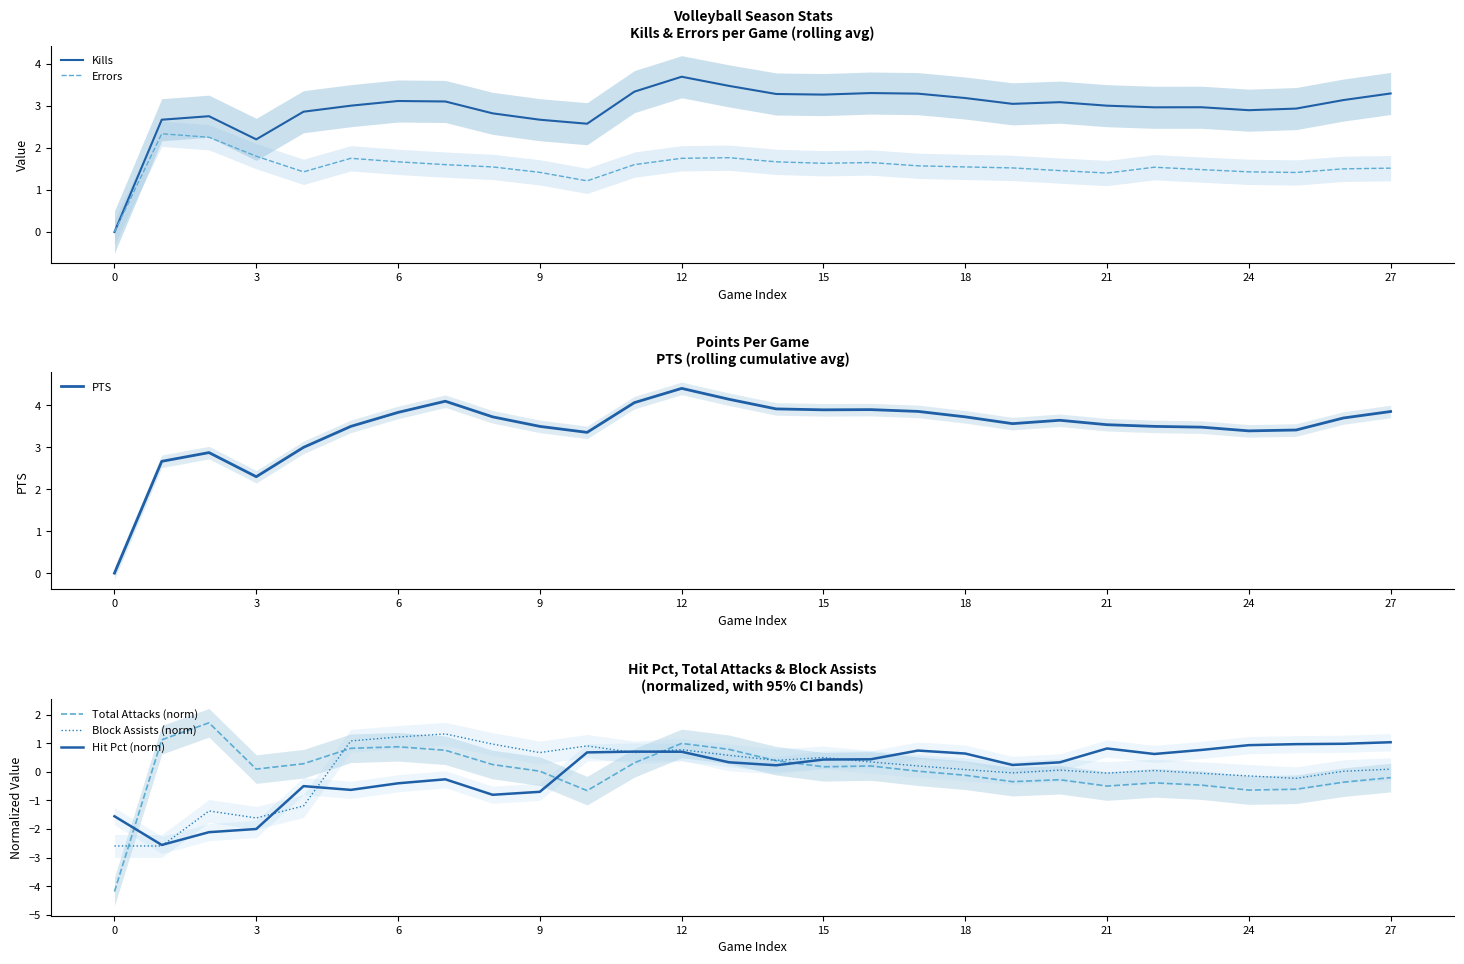

Which series ends up on top after the final intersection of Total Attacks (norm) and Hit Pct (norm)?

Hit Pct (norm)